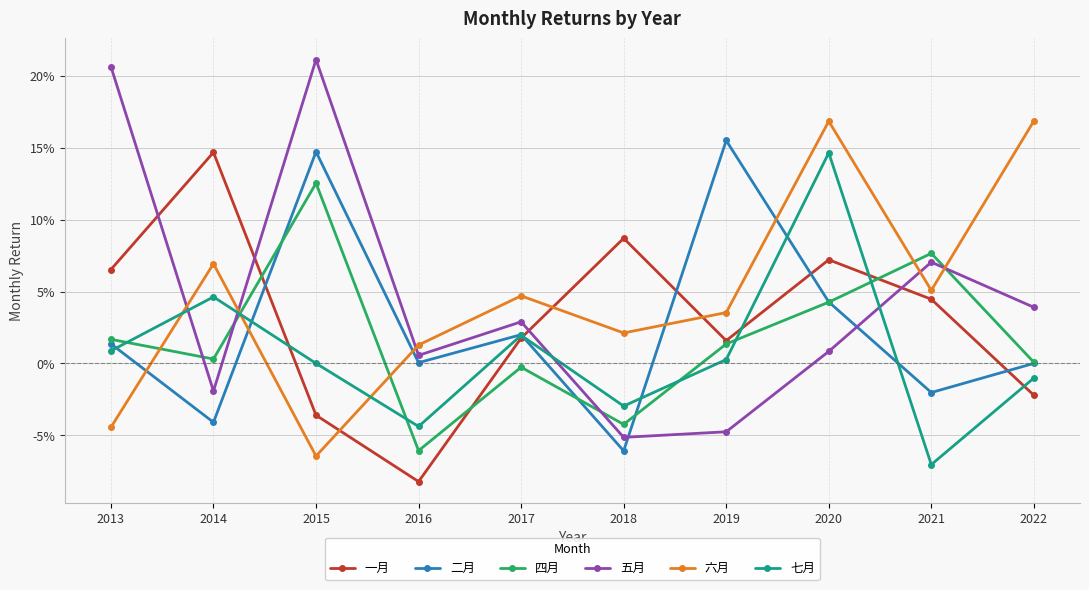

What are all the series names shown in the legend?

一月, 二月, 四月, 五月, 六月, 七月